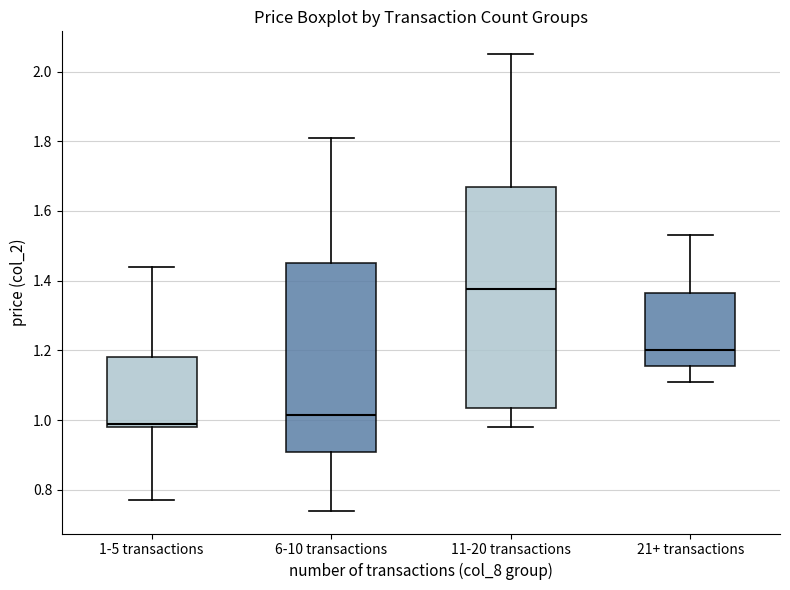

Reading left to right, read every box against the y-axis: the position of its median line, the range the box covers, and the ends of its whiskers. The values are not printed on the chart, so give them approximately, as read against the axis.

1-5 transactions: median 1.00, box 0.98 to 1.18, whiskers 0.78 to 1.44
6-10 transactions: median 1.02, box 0.90 to 1.46, whiskers 0.74 to 1.82
11-20 transactions: median 1.38, box 1.04 to 1.66, whiskers 0.98 to 2.06
21+ transactions: median 1.20, box 1.16 to 1.36, whiskers 1.12 to 1.54